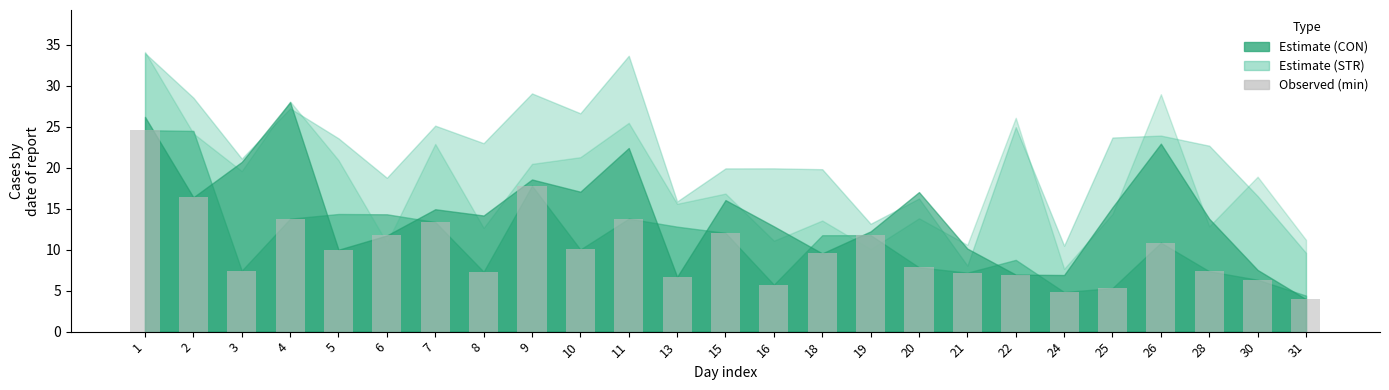

Approximately how many times larger is the value at 6 compared to 11?

0.9